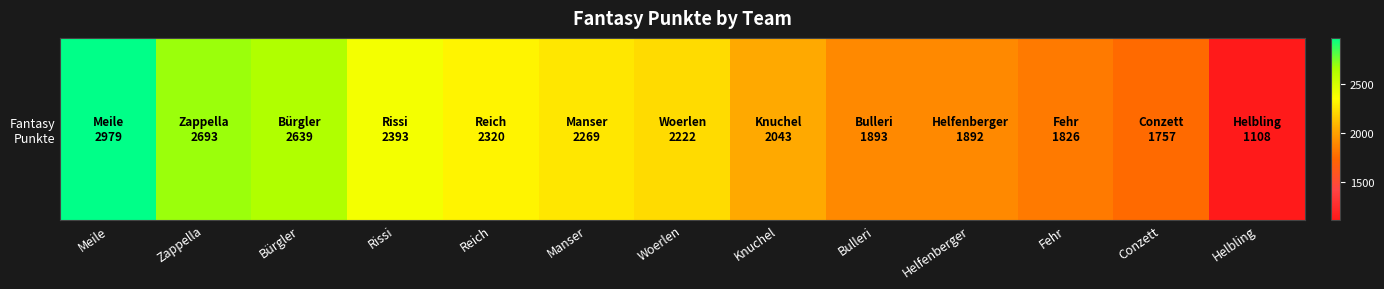

Reading left to right, transcribe all the data shown in this chart.

Meile=2979	Zappella=2693	Bürgler=2639	Rissi=2393	Reich=2320	Manser=2269	Woerlen=2222	Knuchel=2043	Bulleri=1893	Helfenberger=1892	Fehr=1826	Conzett=1757	Helbling=1108